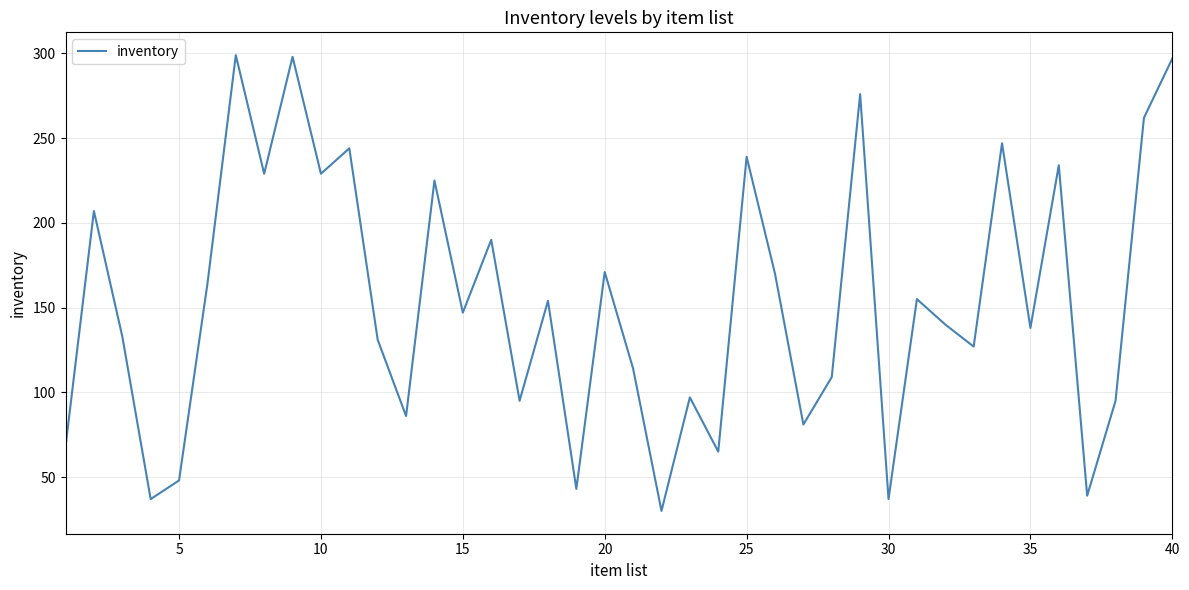

What is the difference between the maximum and minimum values?

269